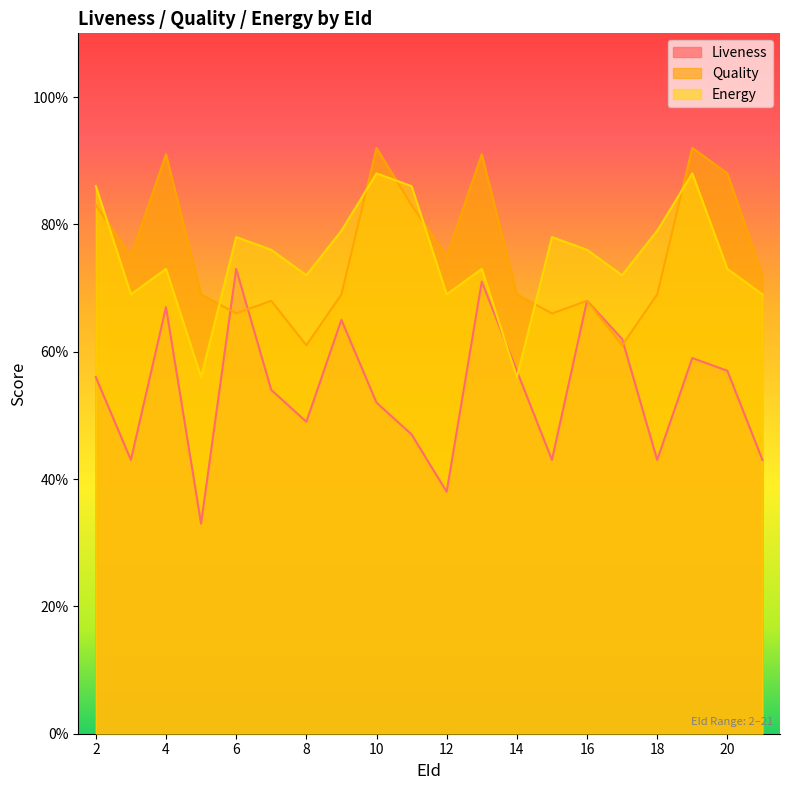

Where do Quality and Energy first cross each other?

2 and 3